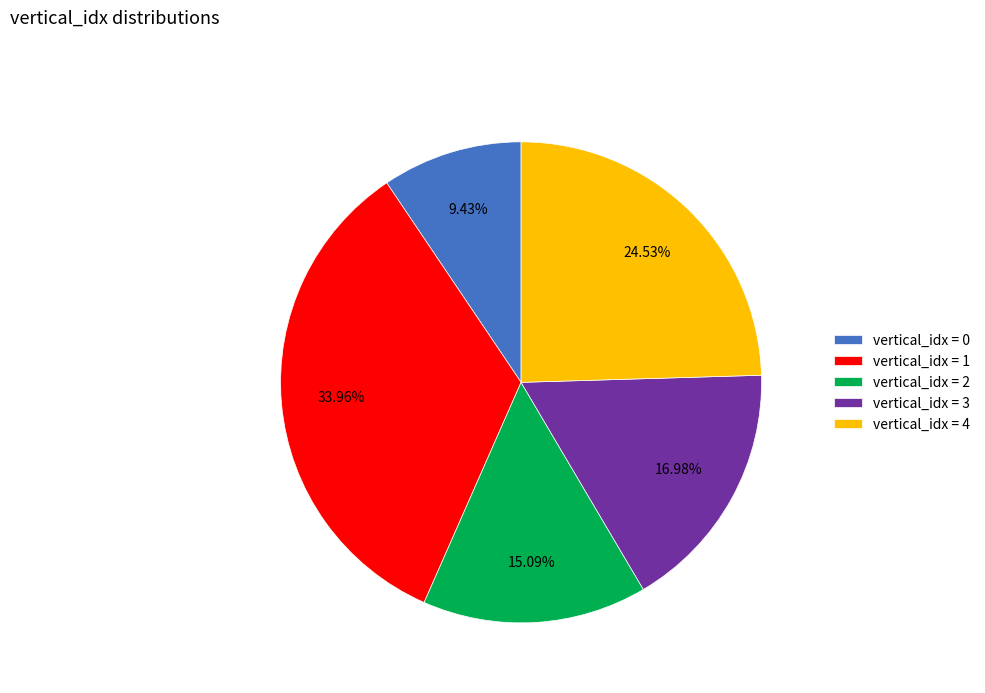

How many slices are in this pie chart?

5